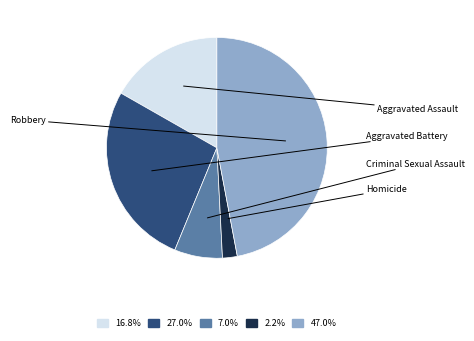

True or false: Aggravated Battery accounts for 27% of the total.

True